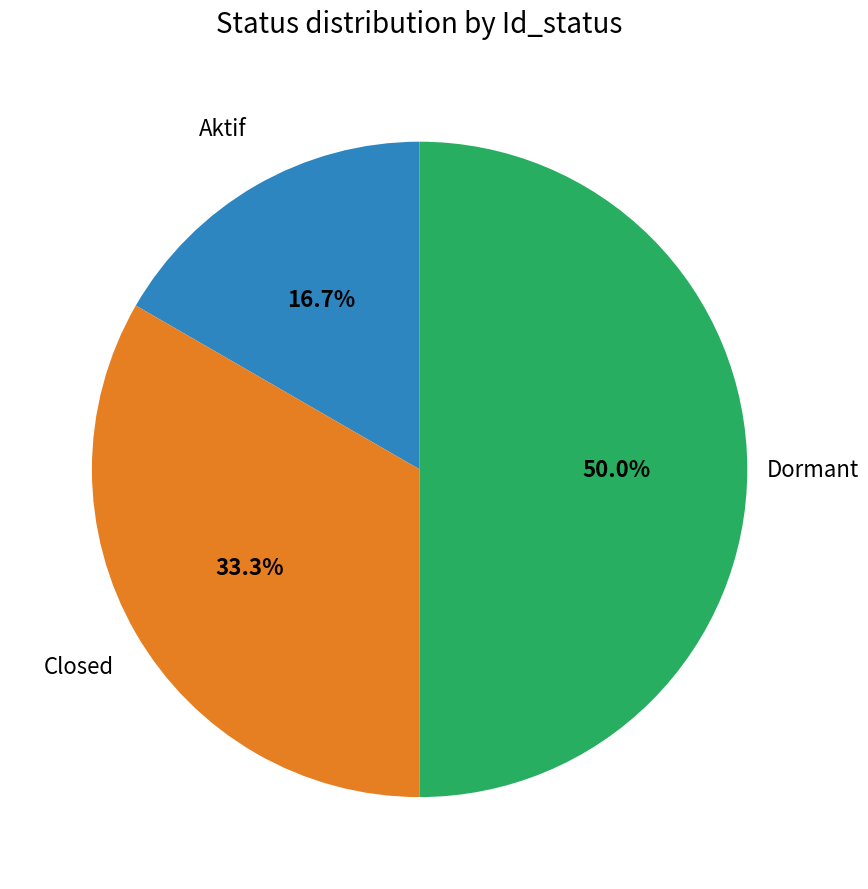

Is there a majority slice in this chart?

No